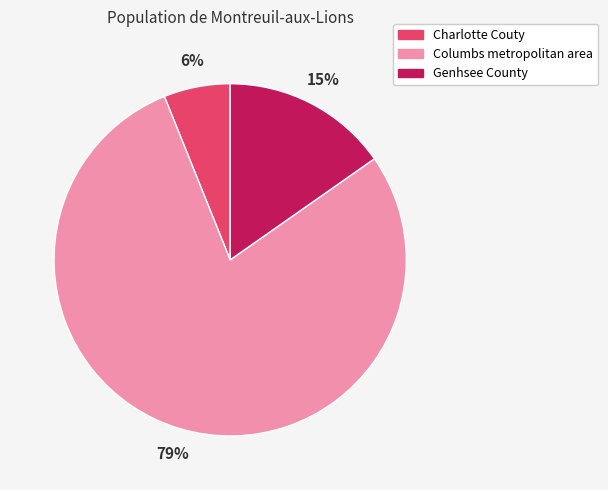

Between Columbs metropolitan area and Genhsee County, which is larger?

Columbs metropolitan area